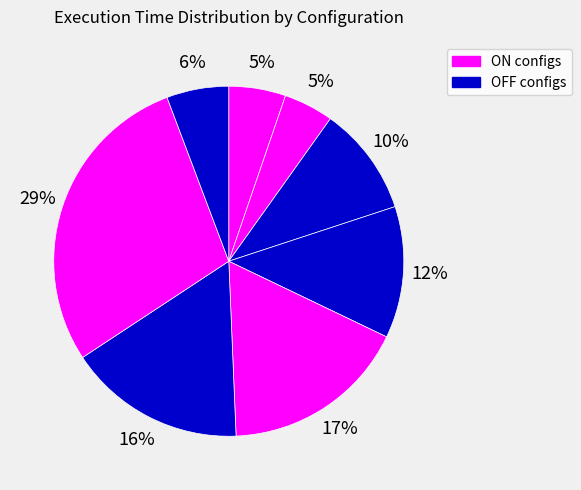

How many segments does this pie chart have?

8